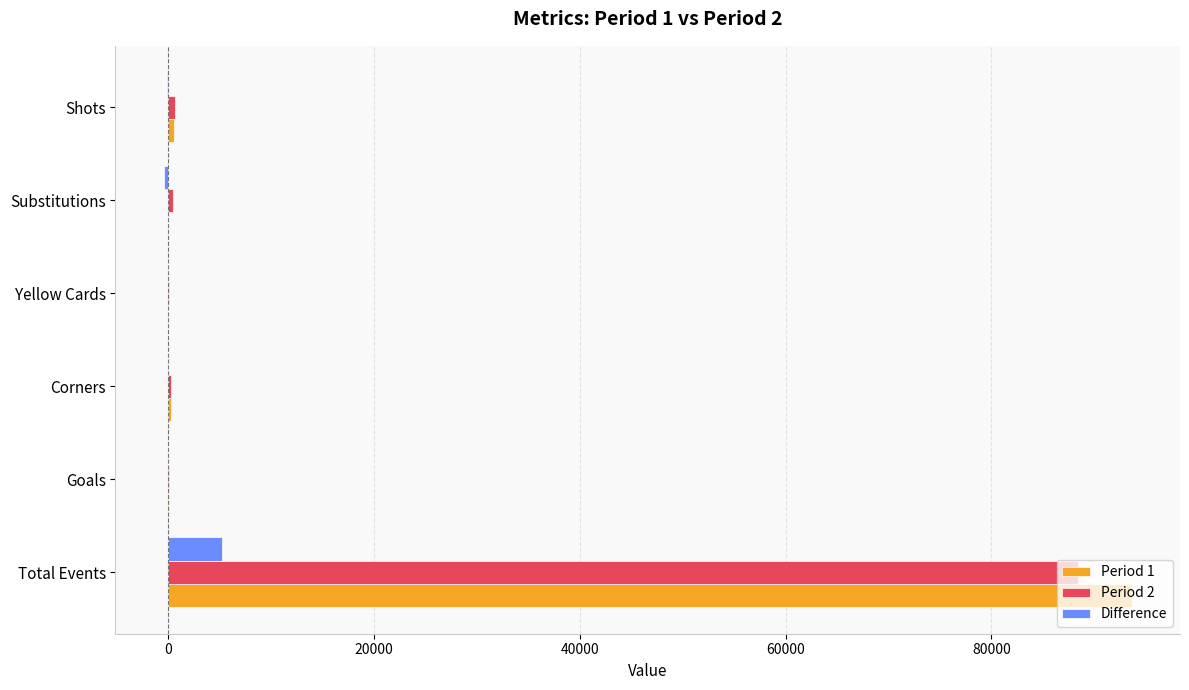

The Period 1 series shows 93628 at Total Events. True or false?

True